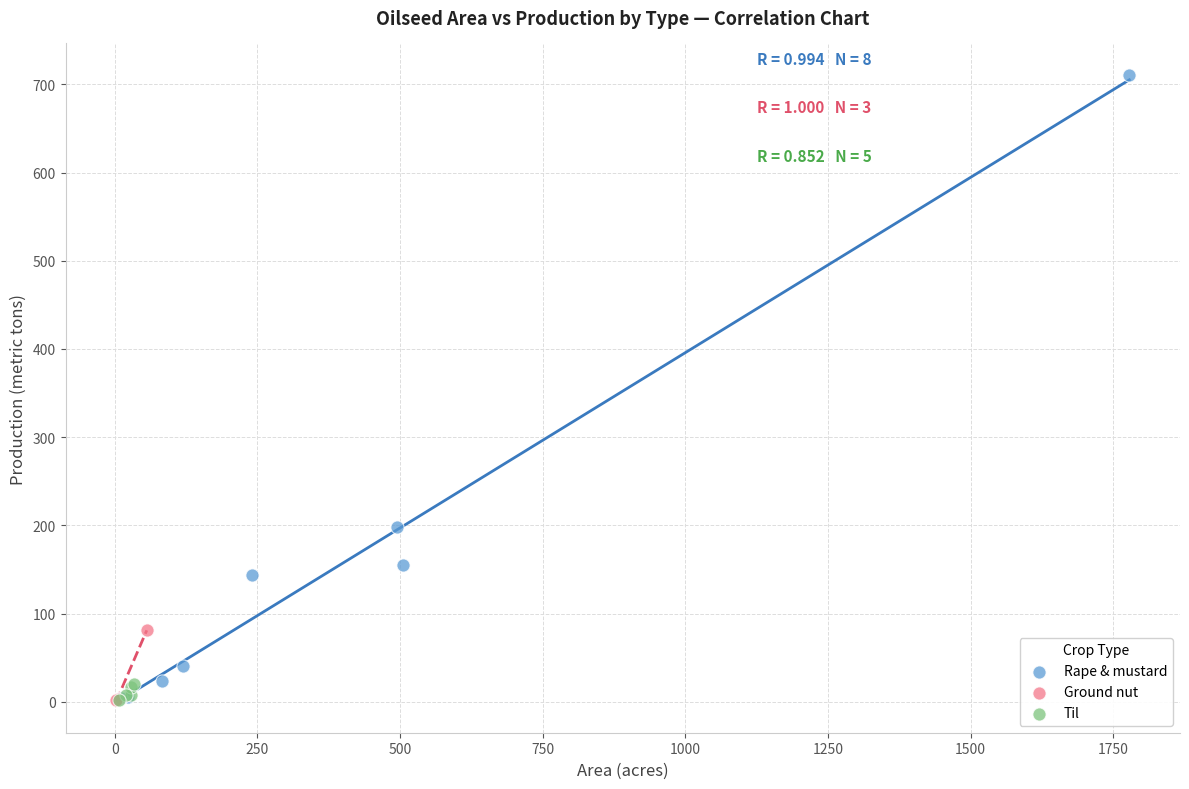

What are all the series names shown in the legend?

Rape & mustard, Ground nut, Til